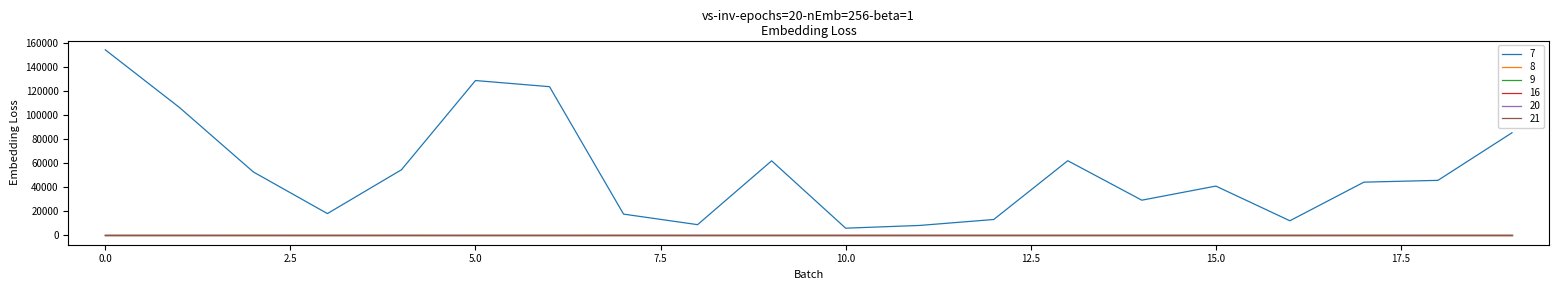

True or false: 21 and 7 cross at least once.

False